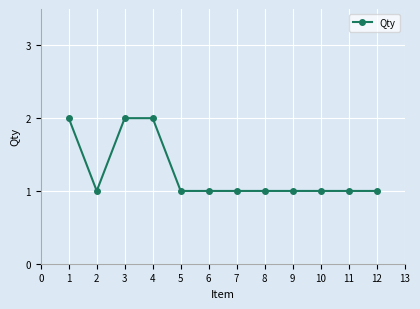

What is the value of the 12th point from the left?

1